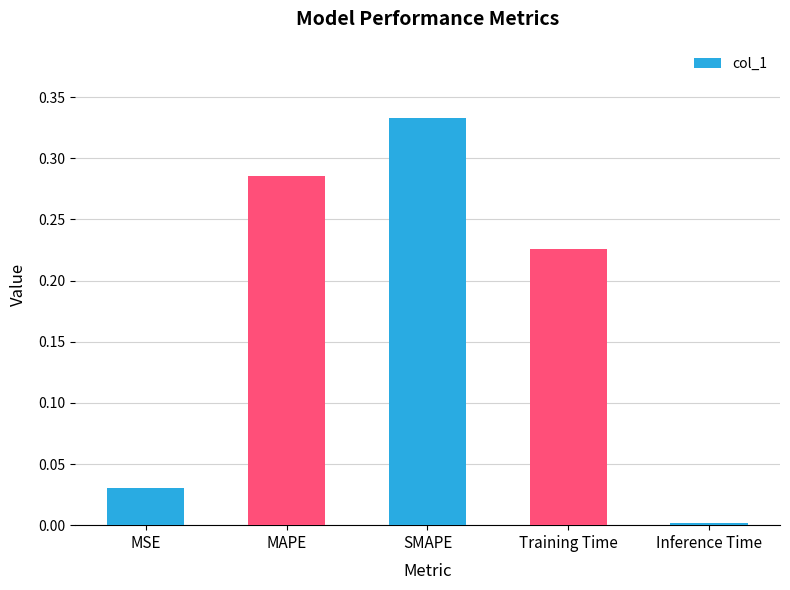

Which has a higher value, MAPE or SMAPE?

SMAPE